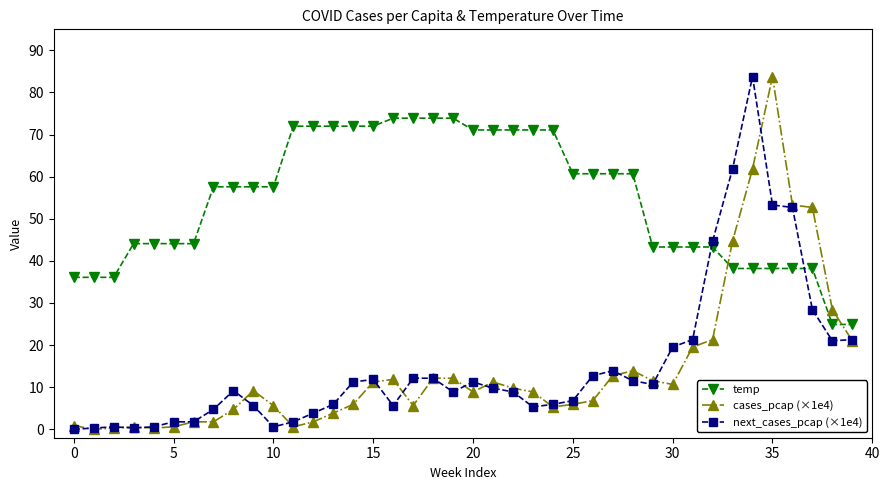

What is the maximum value for temp?

73.9